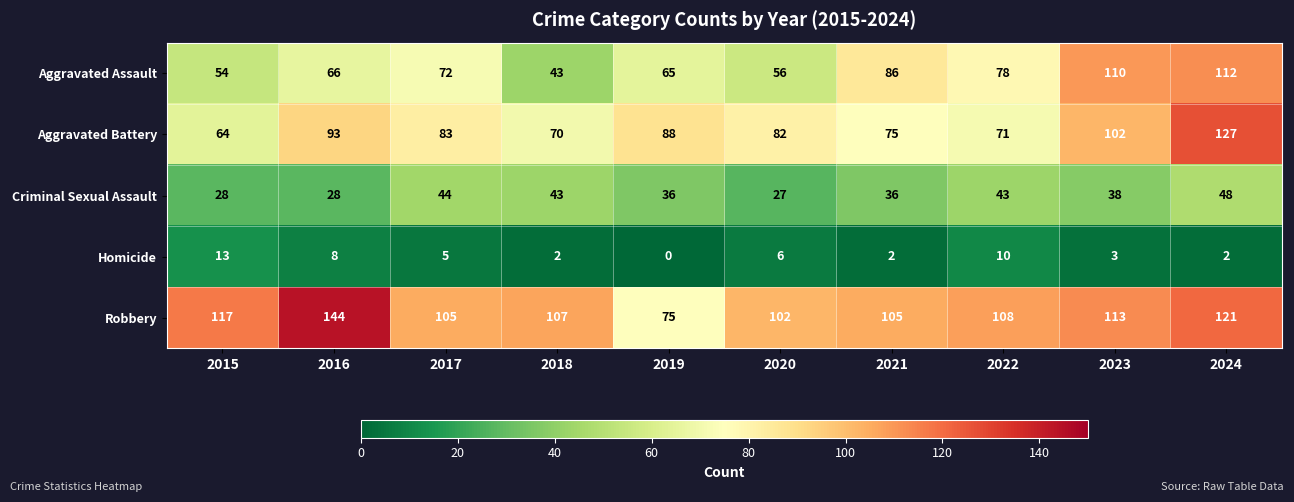

Rank the series at 2015 from lowest to highest value.

Homicide, Criminal Sexual Assault, Aggravated Assault, Aggravated Battery, Robbery